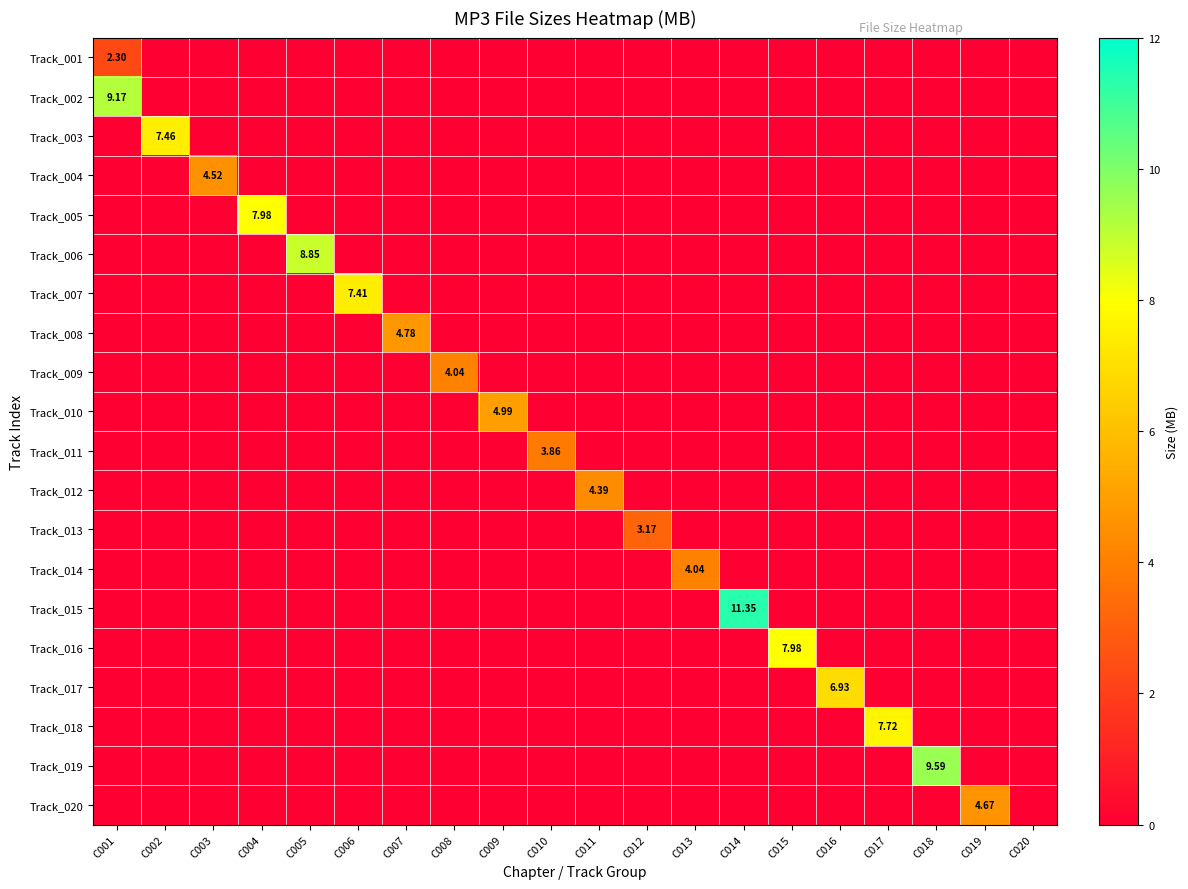

What is the total value across all series at C008?

4.0